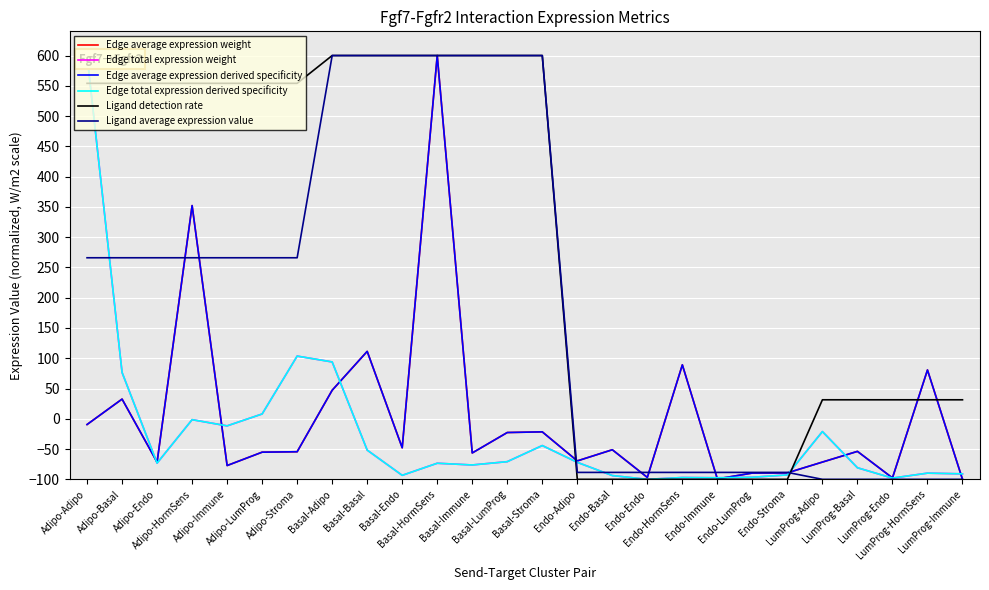

Which has a higher value, Basal-Adipo or Adipo-Stroma?

Basal-Adipo